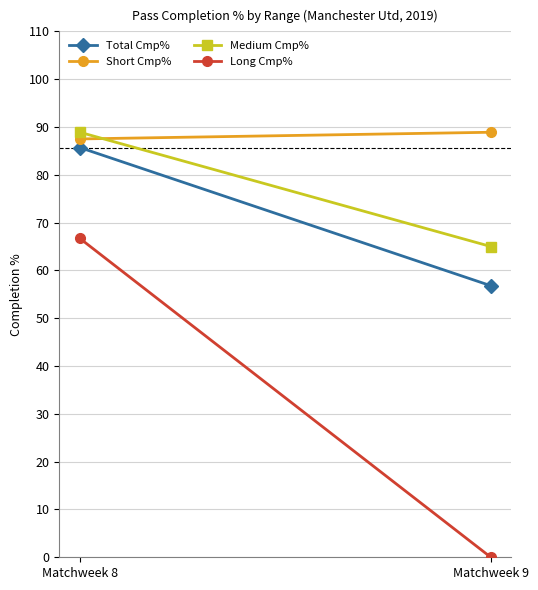

The Medium Cmp% series shows 65.0 at Matchweek 9. True or false?

True